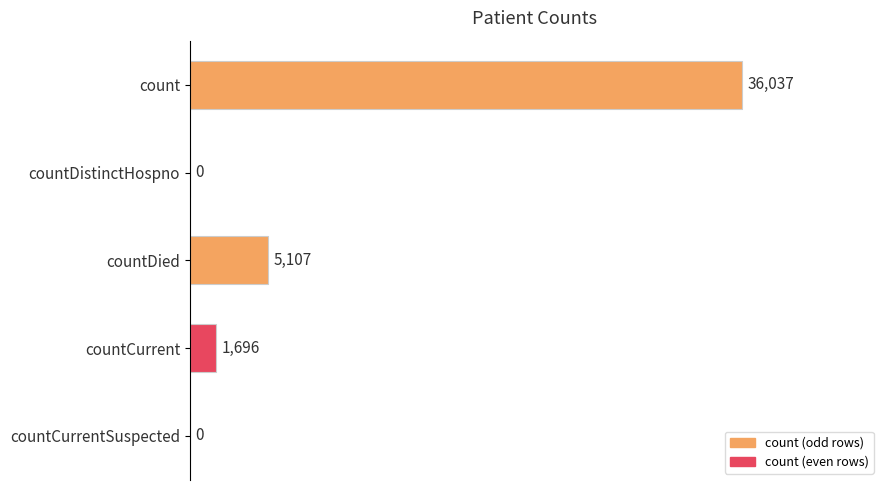

Reading bottom to top, list all the values displayed in this chart.

countCurrentSuspected=0	countCurrent=1696	countDied=5107	countDistinctHospno=0	count=36037